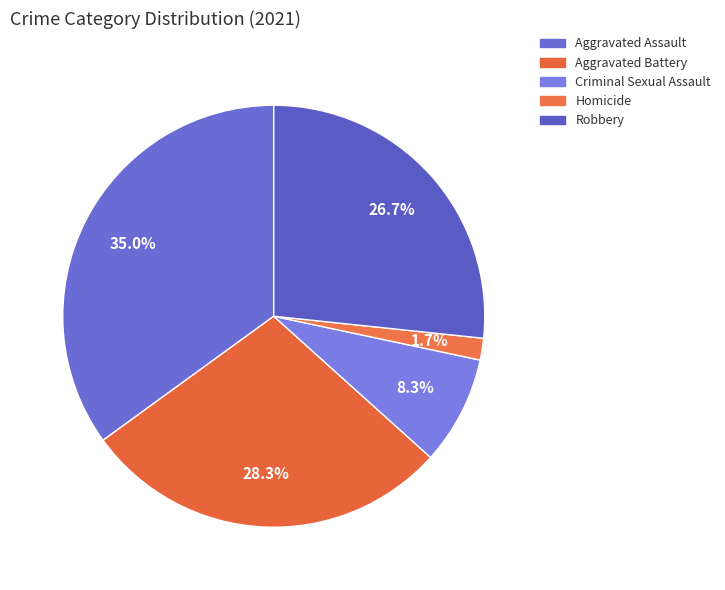

Between Aggravated Assault and Homicide, which is larger?

Aggravated Assault